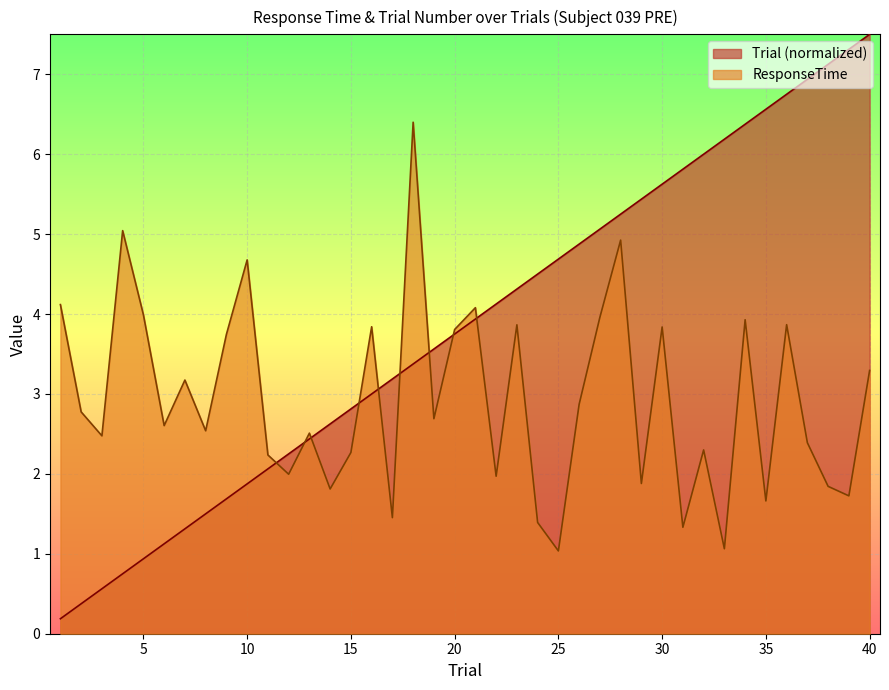

What is the value of the Trial point at the 13th from the left?

2.4